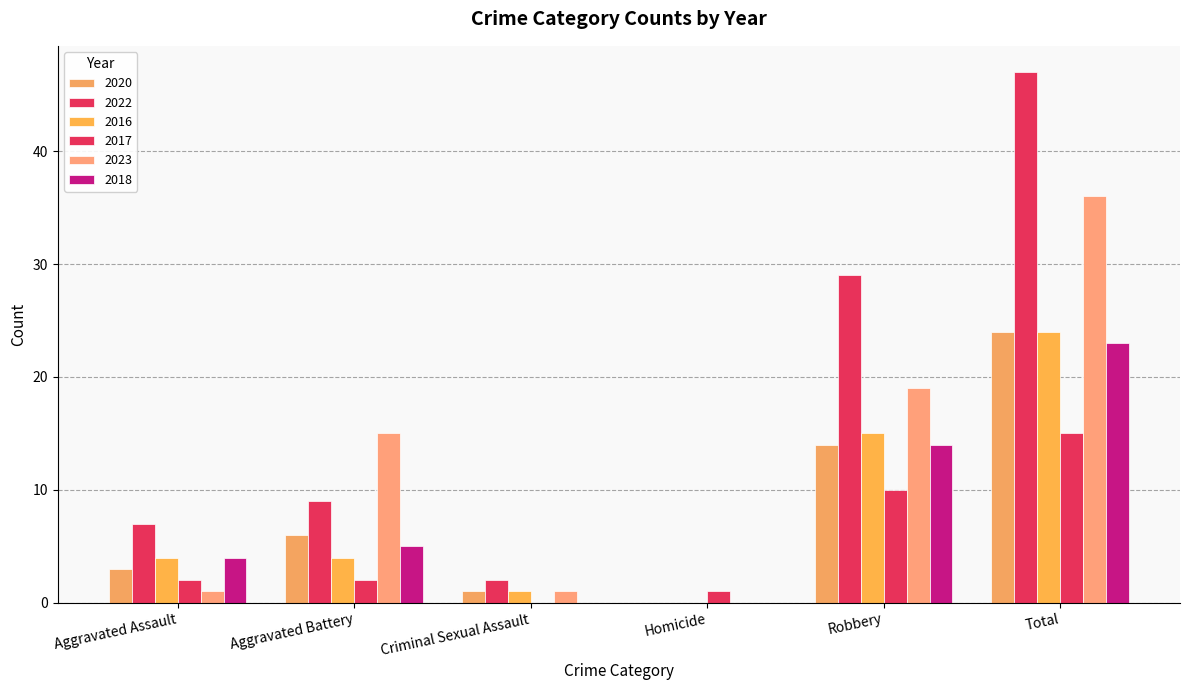

Reading left to right, what are all the values shown in this chart?

2020: 3	6	1	0	14	24
2022: 7	9	2	0	29	47
2016: 4	4	1	0	15	24
2017: 2	2	0	1	10	15
2023: 1	15	1	0	19	36
2018: 4	5	0	0	14	23